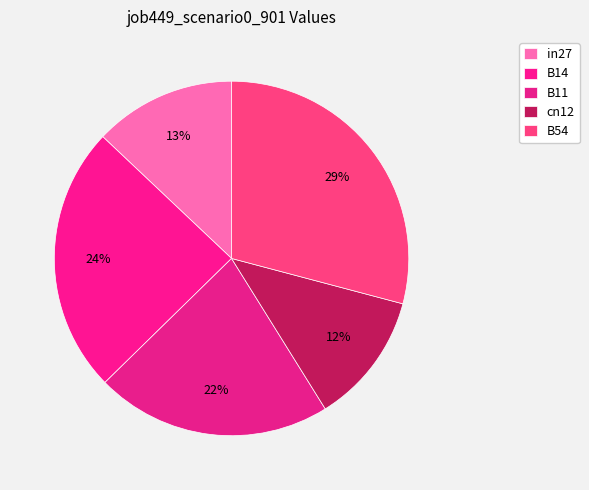

How much of the chart is everything except cn12?

88.0%